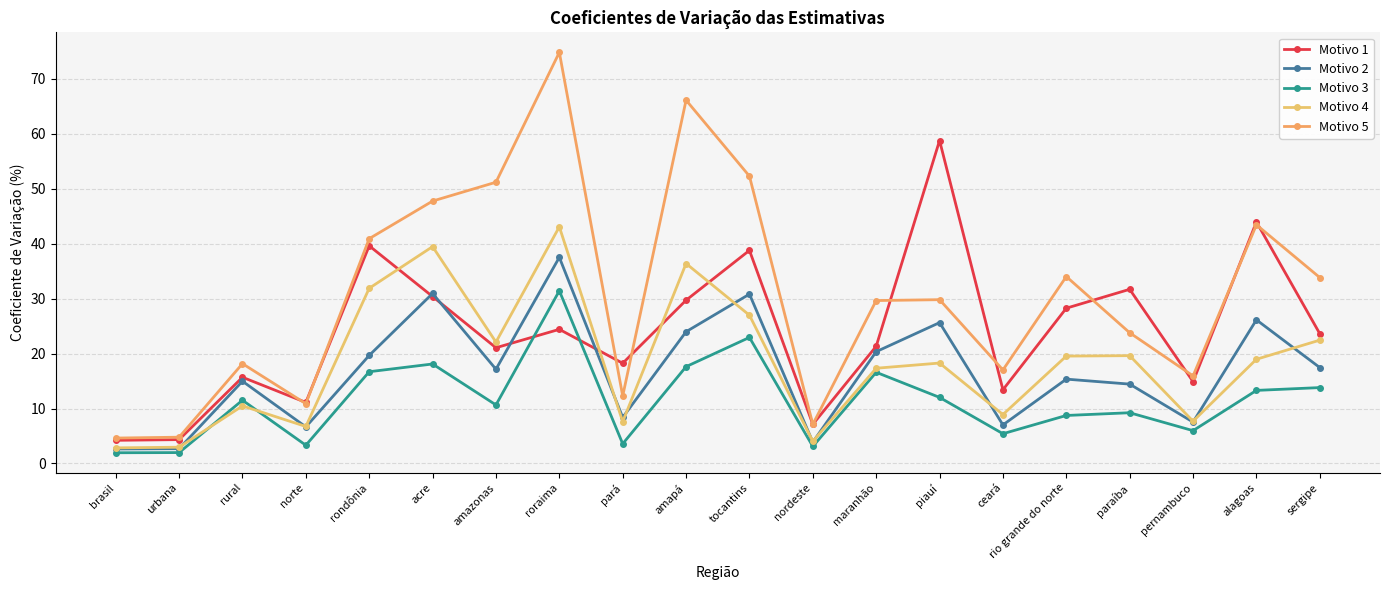

What is the difference between the Motivo 5 values at rondônia and alagoas?

2.5